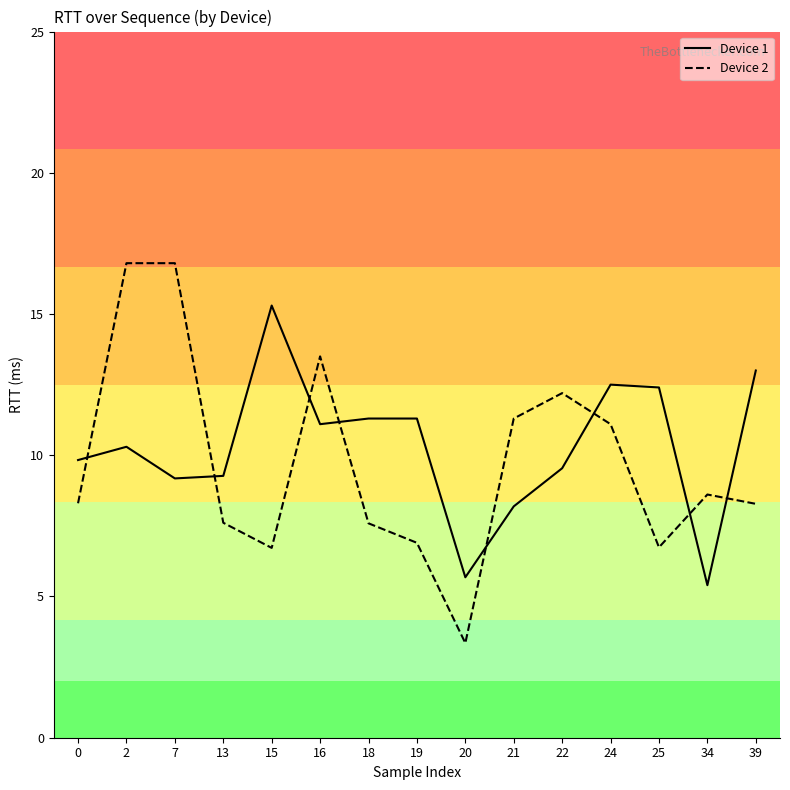

How many lines are shown in the chart?

2